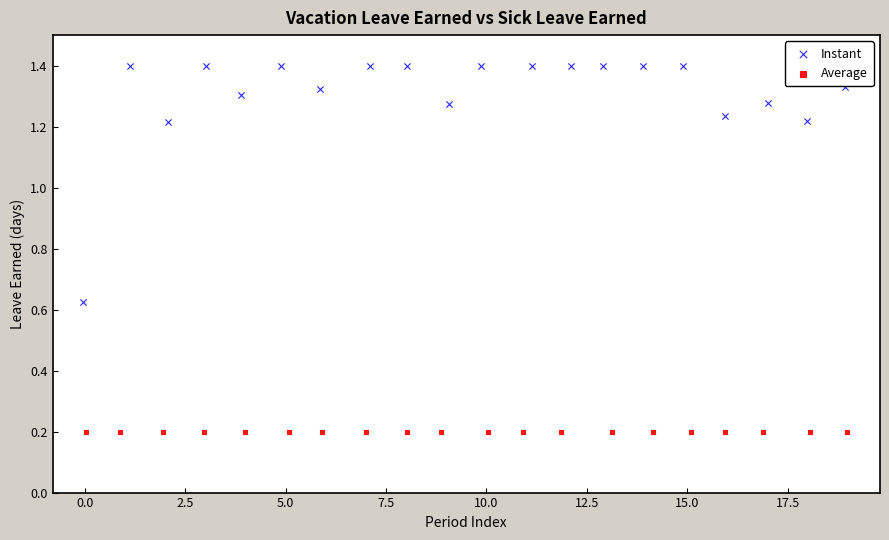

Which series reaches the maximum Y coordinate?

Instant